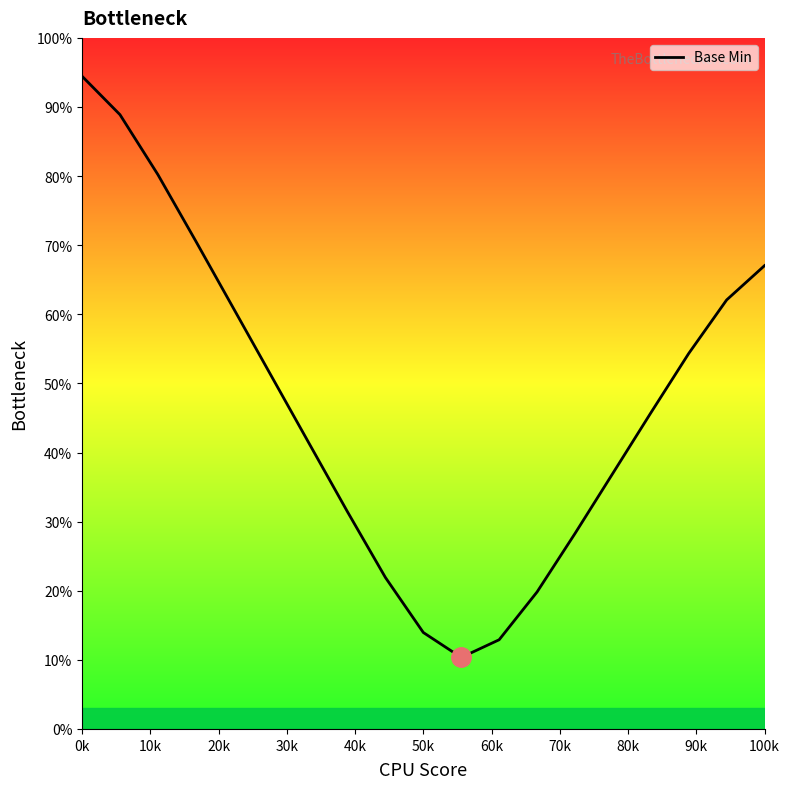

How many values are below 45?

9